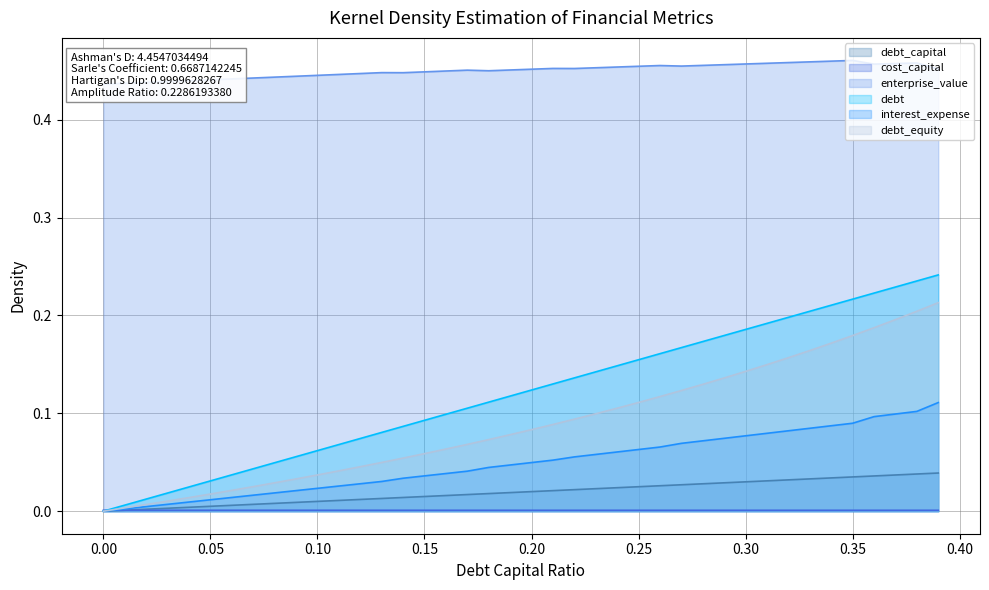

At how many categories does at least one series exceed 0?

40